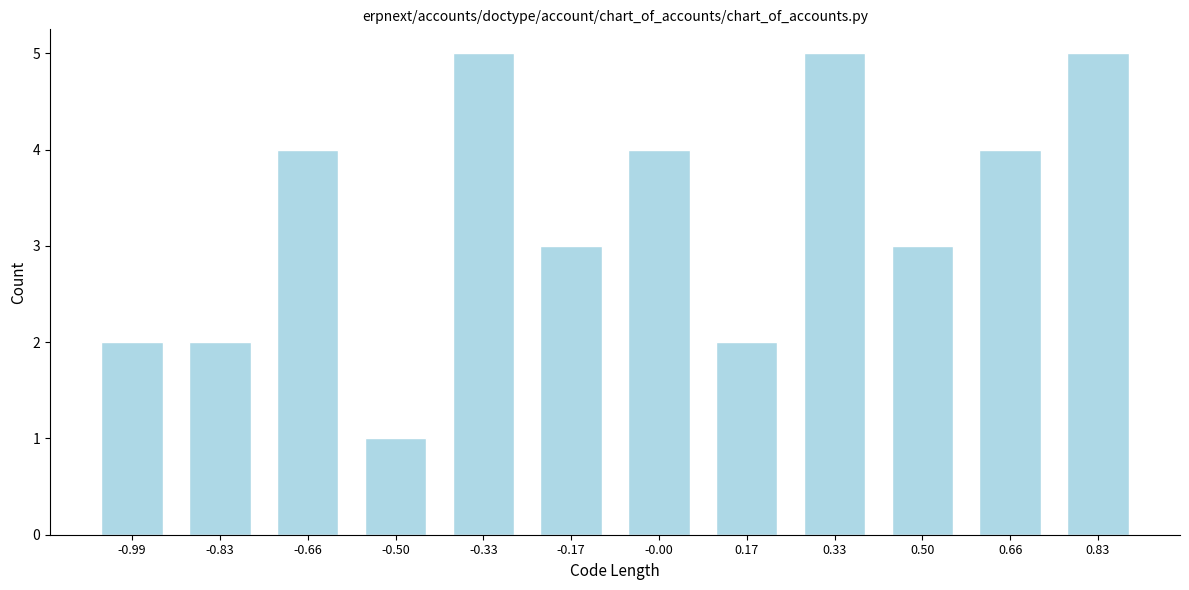

Reading right to left, transcribe all the data shown in this chart.

0.83=5	0.66=4	0.50=3	0.33=5	0.17=2	-0.00=4	-0.17=3	-0.33=5	-0.50=1	-0.66=4	-0.83=2	-0.99=2